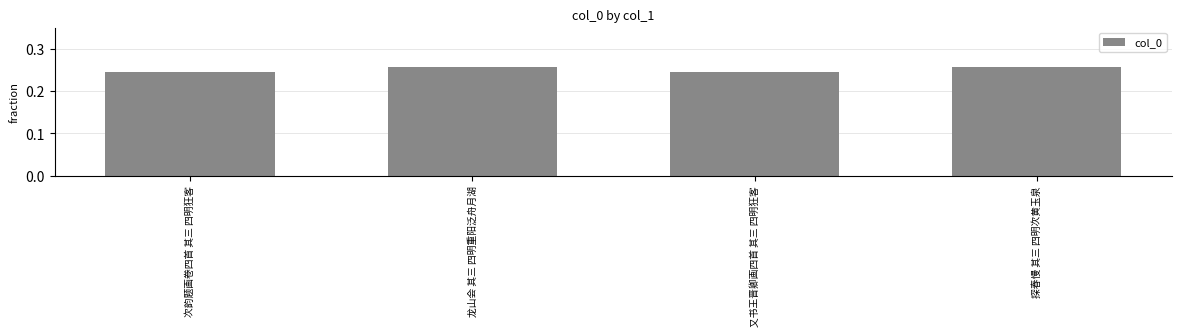

What is the sum of the values at 探春慢 其三 四明次黄玉泉 and 次韵题画卷四首 其三 四明狂客?

0.5